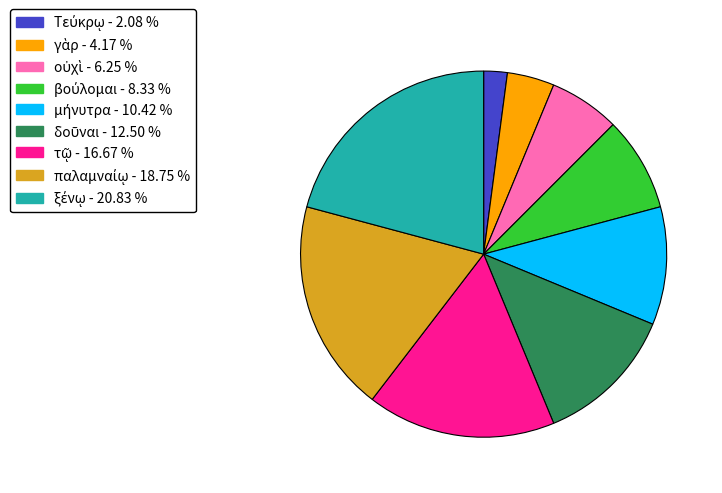

Is there any slice that represents more than half of the pie?

No